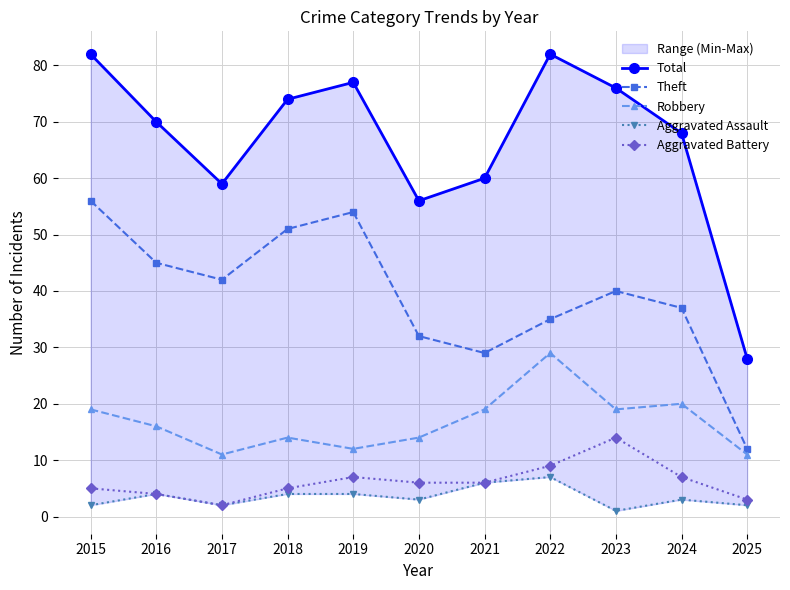

Where is the first local minimum for Robbery?

2017